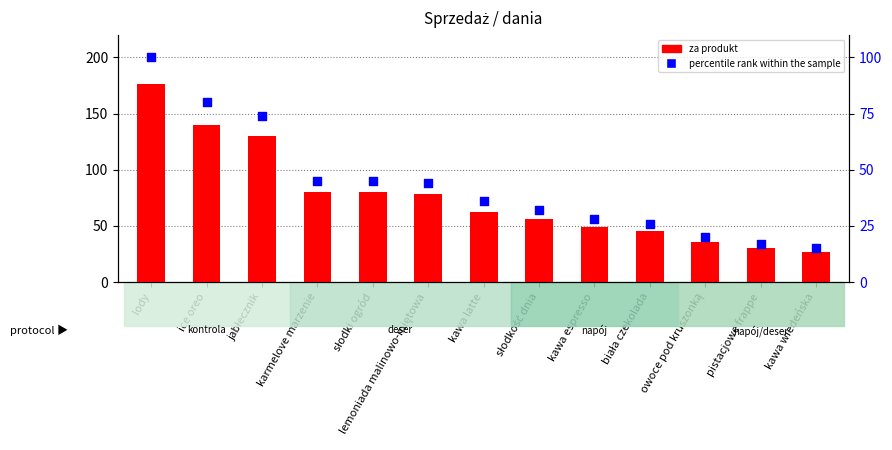

At how many categories does at least one series exceed 140?

1